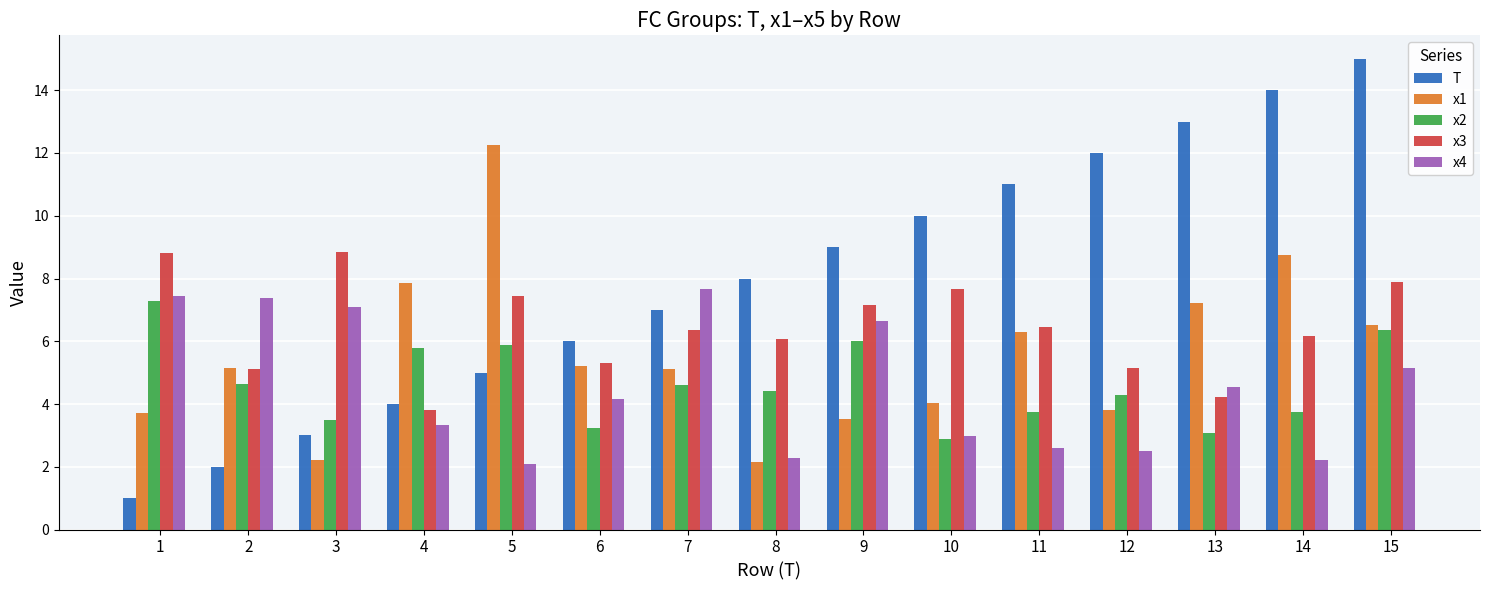

The value of x2 at 15 is 9.7. True or false?

False